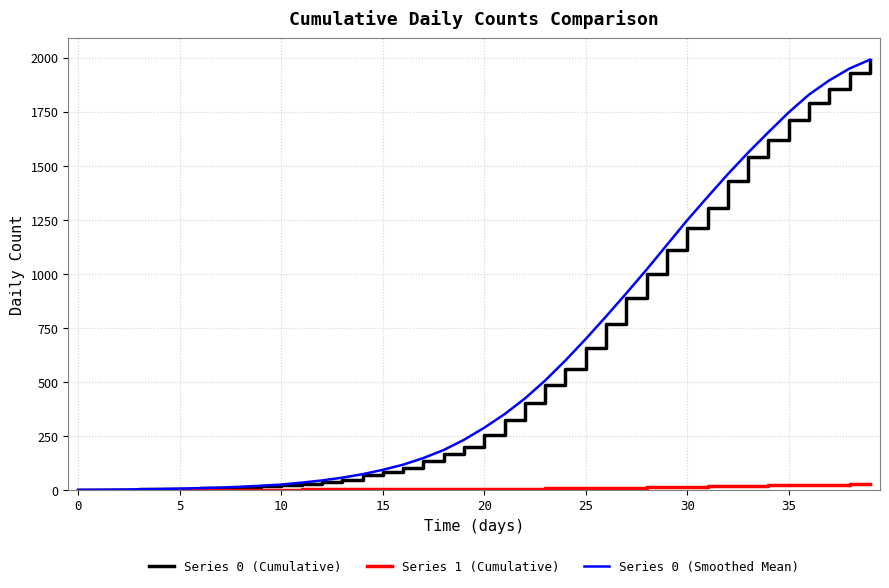

What is the difference between the maximum and second lowest values in the Series 0 (Smoothed Mean) series?

1989.8